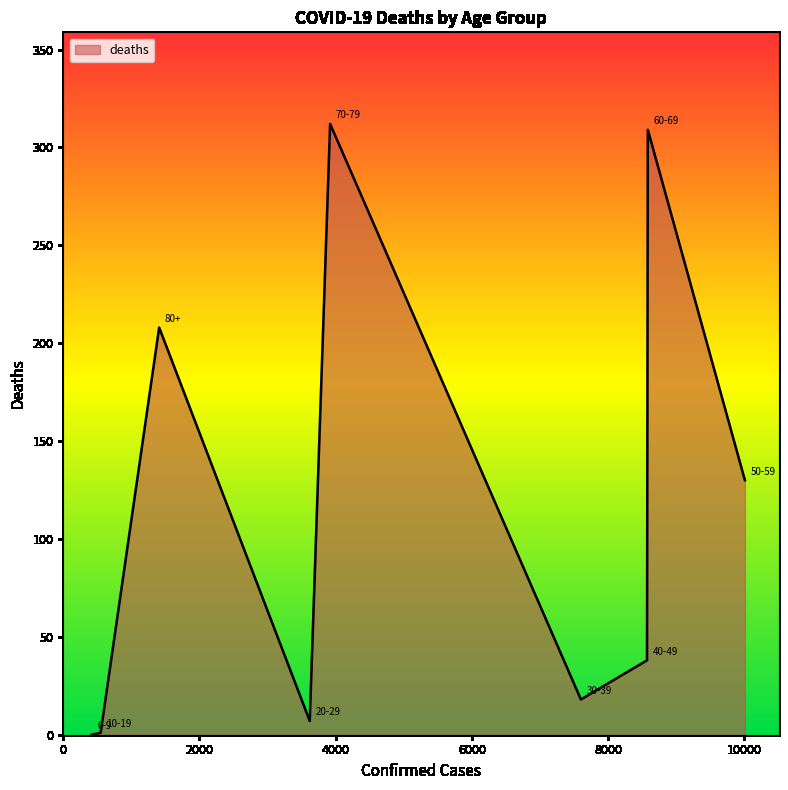

What is the maximum value shown in the chart?

312